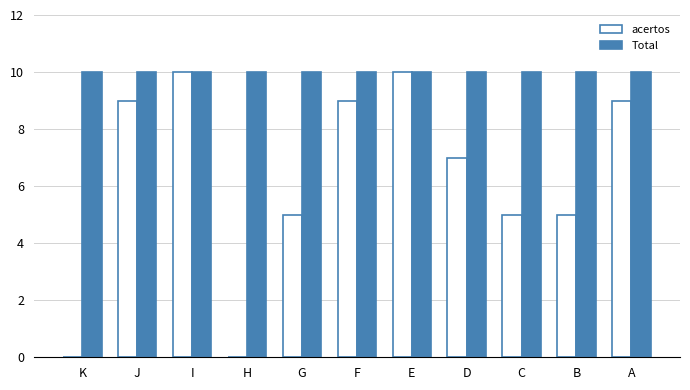

Reading right to left, extract all data points from this chart.

acertos: A=9	B=5	C=5	D=7	E=10	F=9	G=5	H=0	I=10	J=9	K=0
Total: A=10	B=10	C=10	D=10	E=10	F=10	G=10	H=10	I=10	J=10	K=10